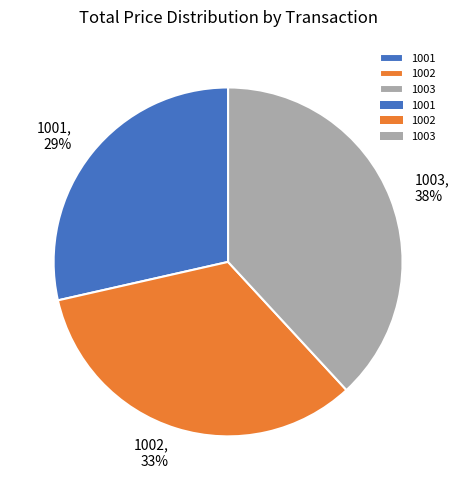

To the nearest percent, what percentage of the pie is 1003?

38%